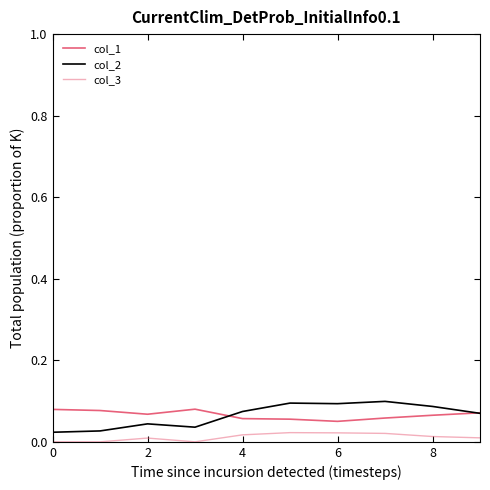

At which label does col_1 reach its minimum?

6